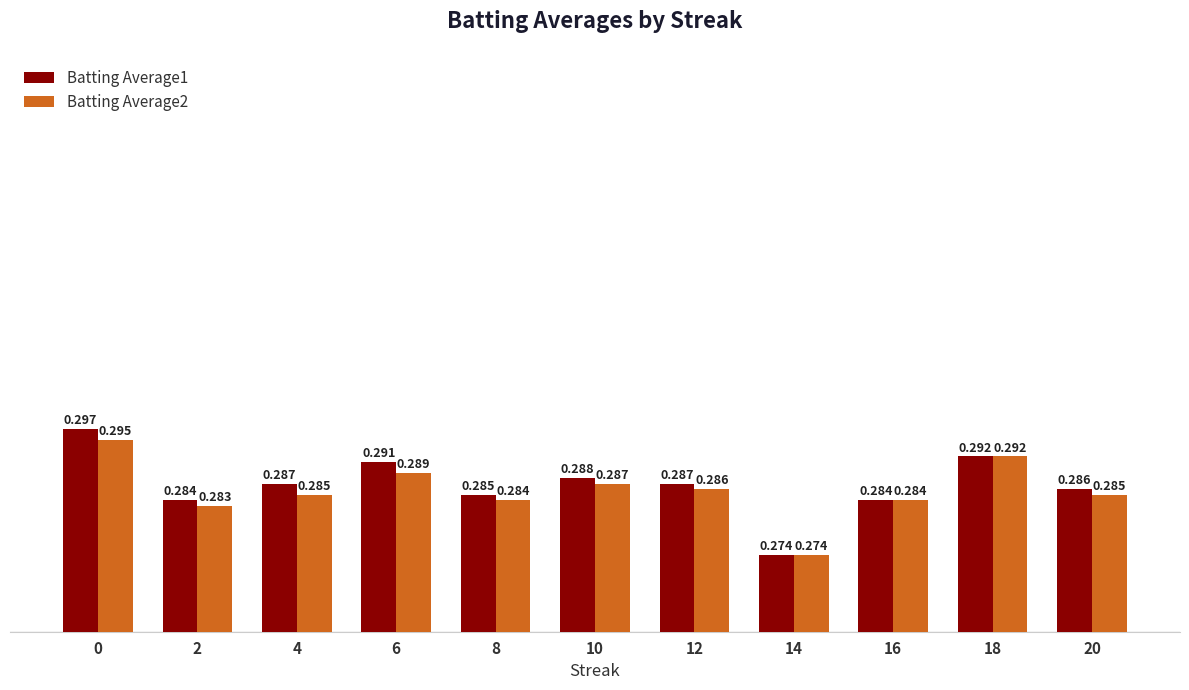

The Batting Average1 series shows 0.1 at 12. True or false?

False